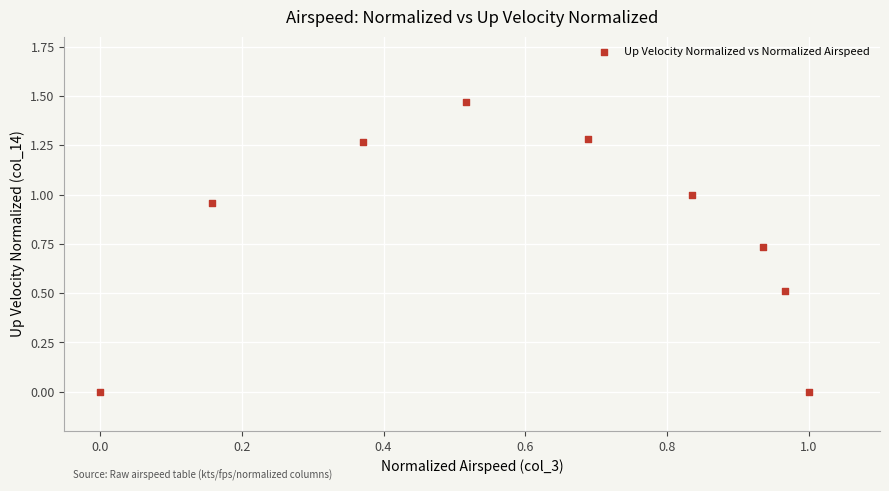

What is the average Y value?

0.8